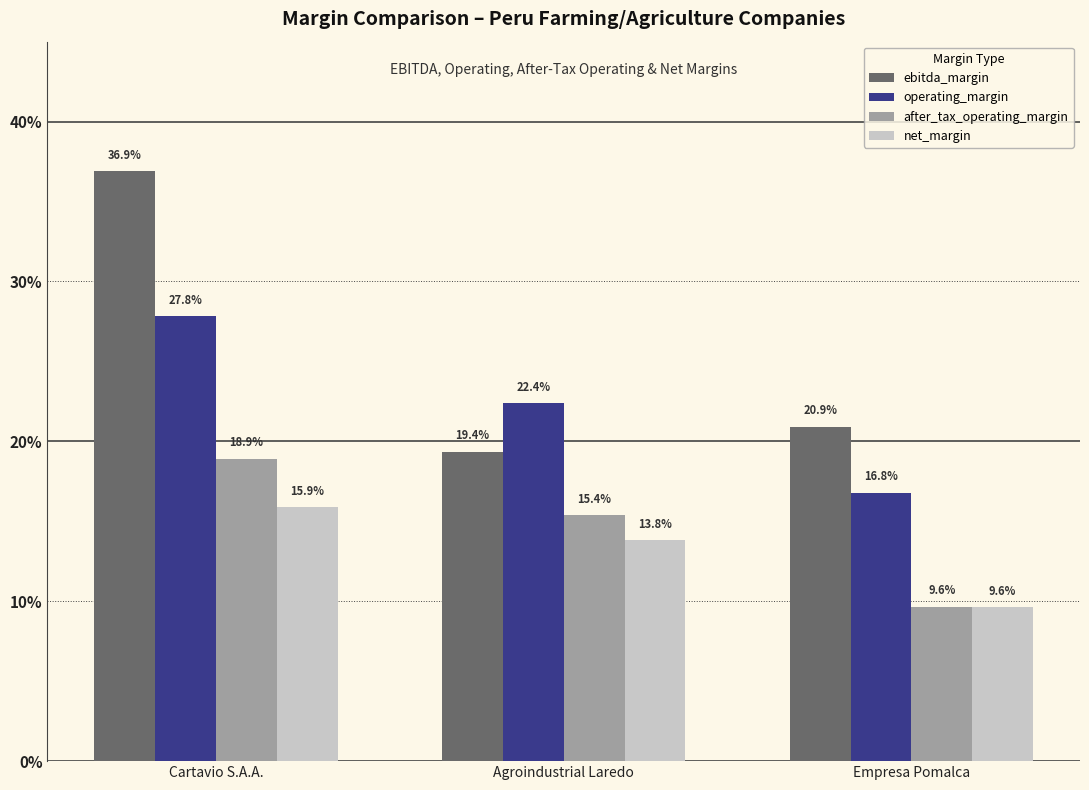

Between Empresa Pomalca and Agroindustrial Laredo, which is larger?

Empresa Pomalca